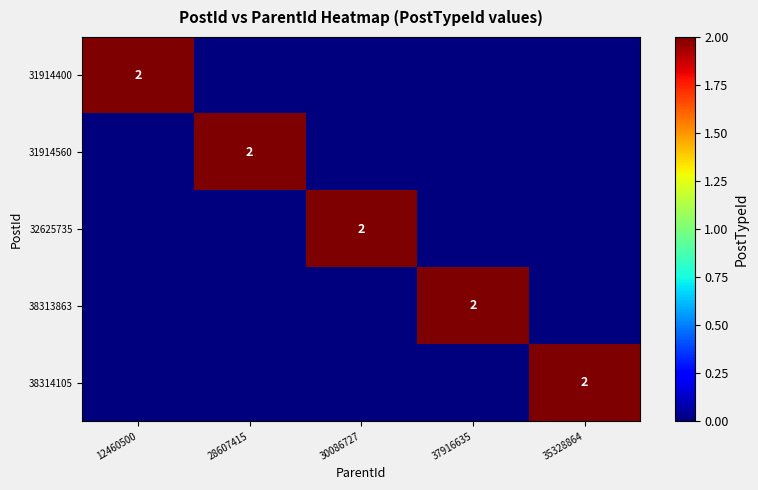

Is it true that 38314105 equals 3 at 35328864?

False